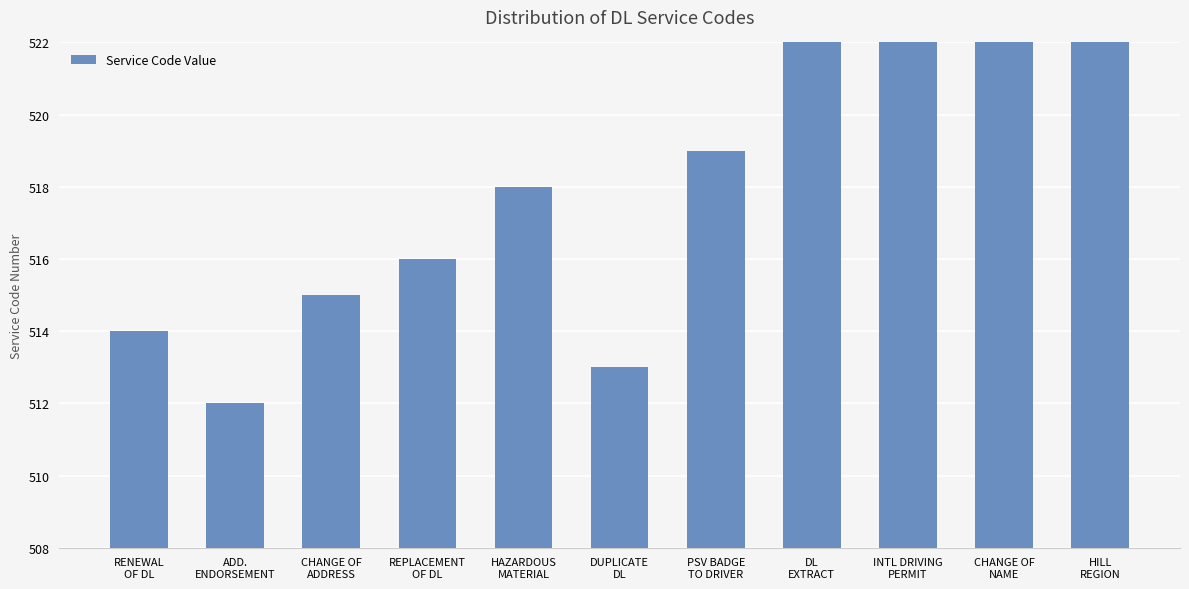

The value at RENEWAL
OF DL is 683. True or false?

False